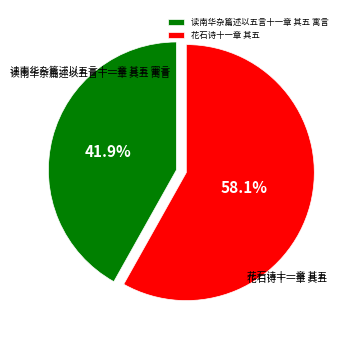

To the nearest percent, what is the combined percentage of 读南华杂篇述以五言十一章 其五 寓言 and 花石诗十一章 其五?

100%